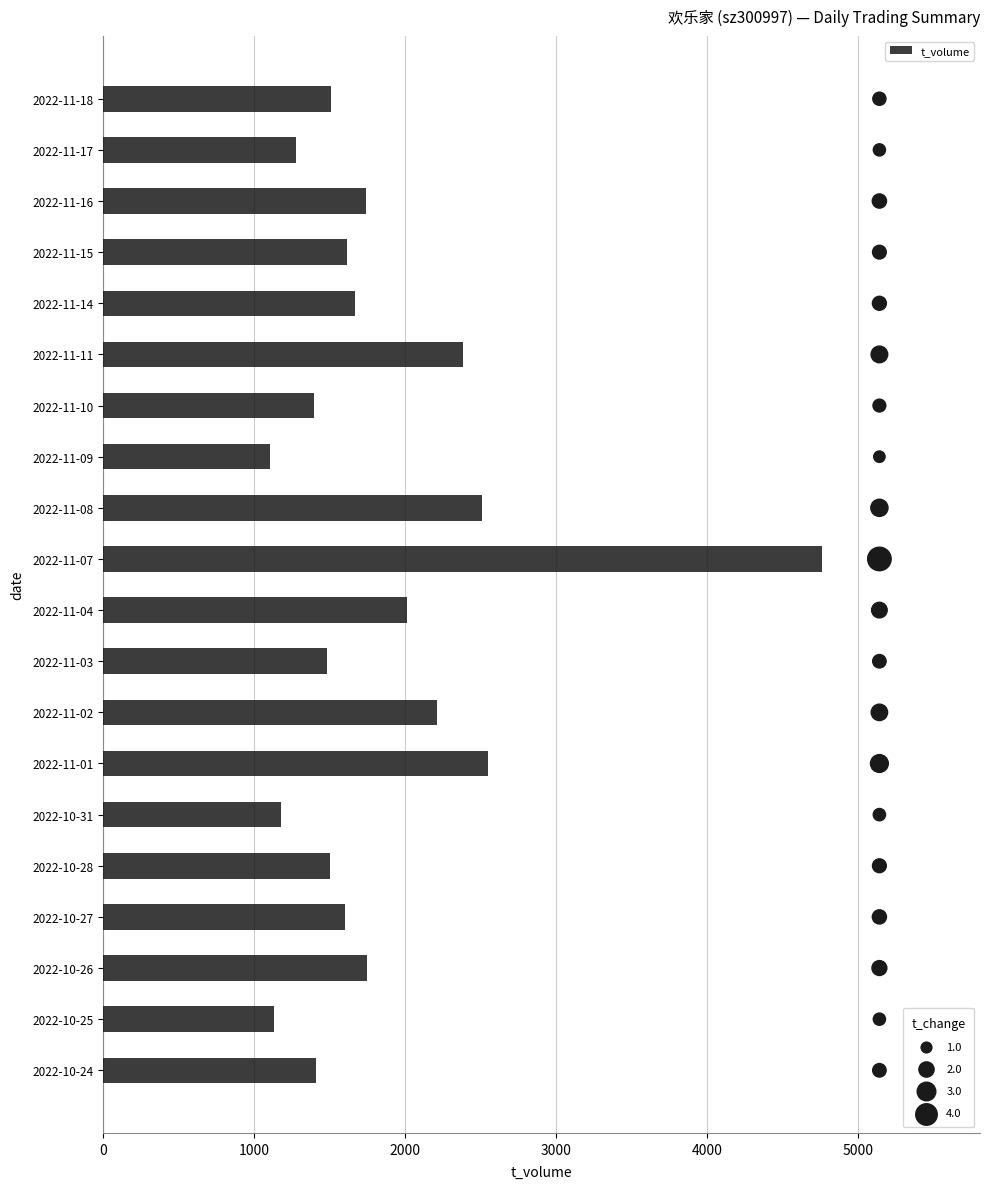

Which series contains the highest Y value?

t_volume